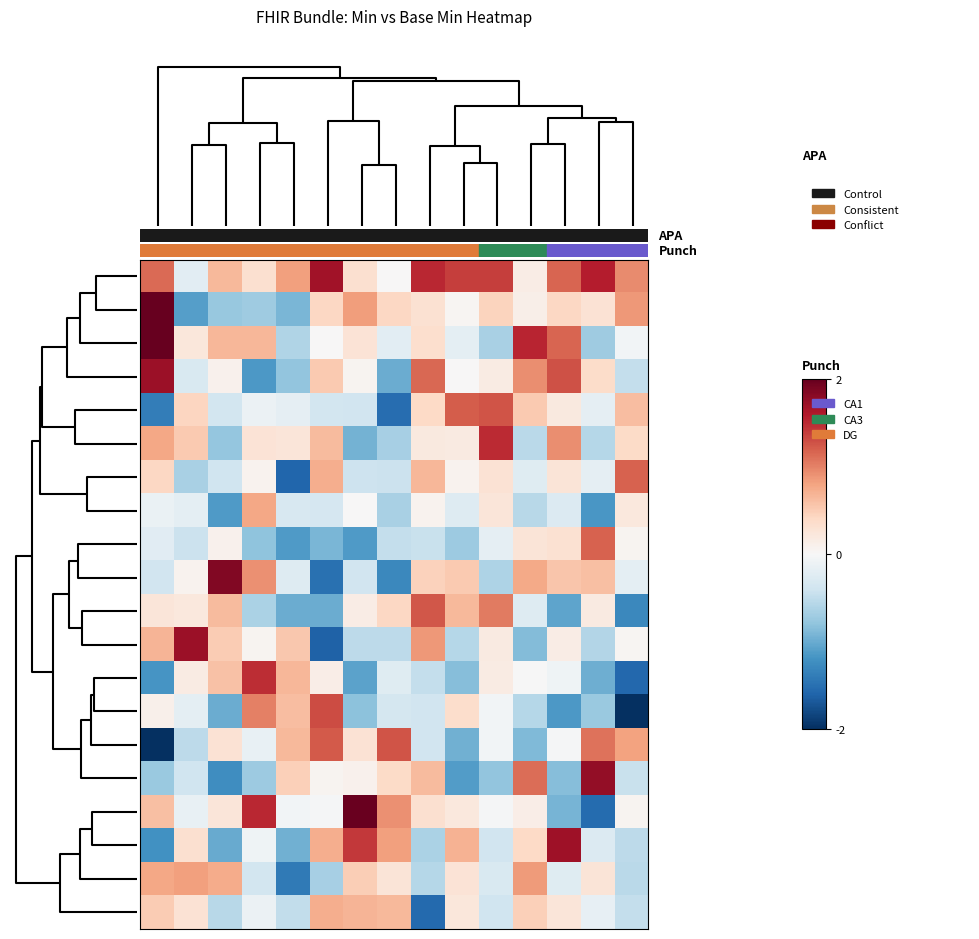

At which category does the chart reach its minimum across all series?

14